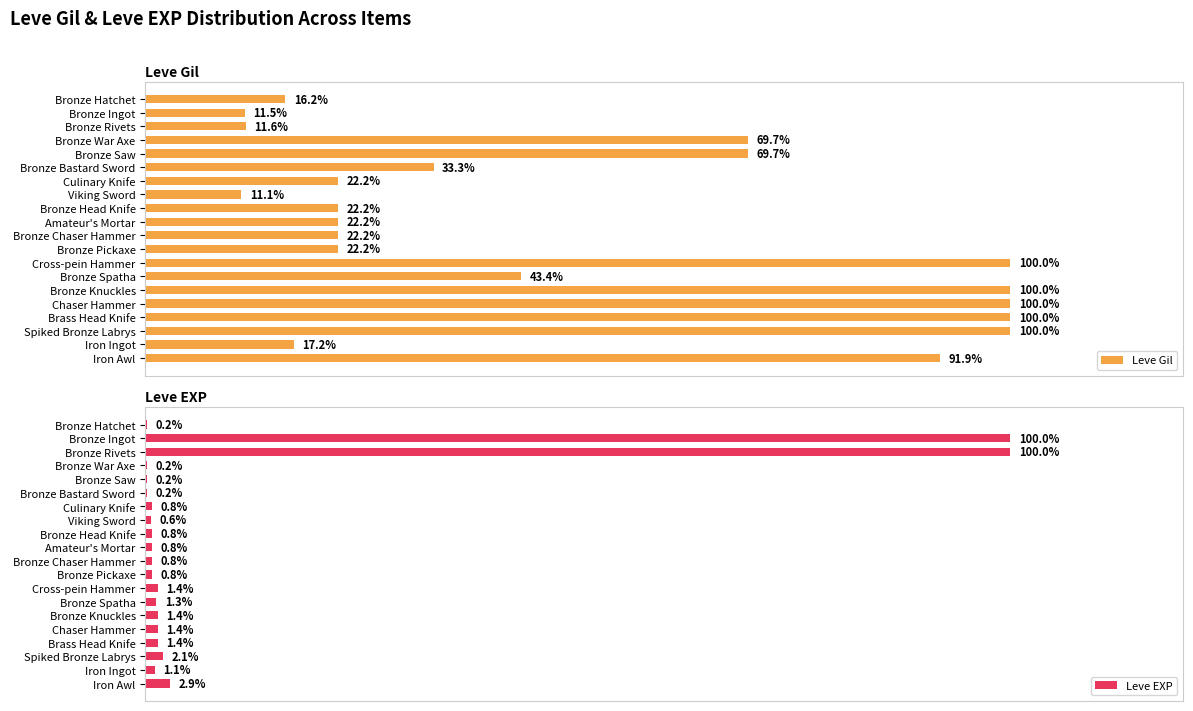

What is the average value of the Leve EXP series?

10.9